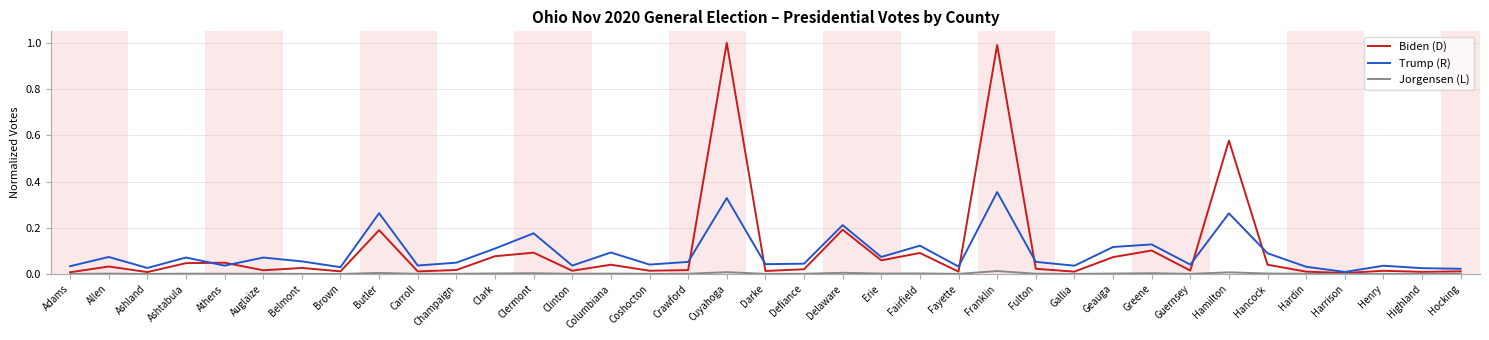

What position from the right is Highland?

2